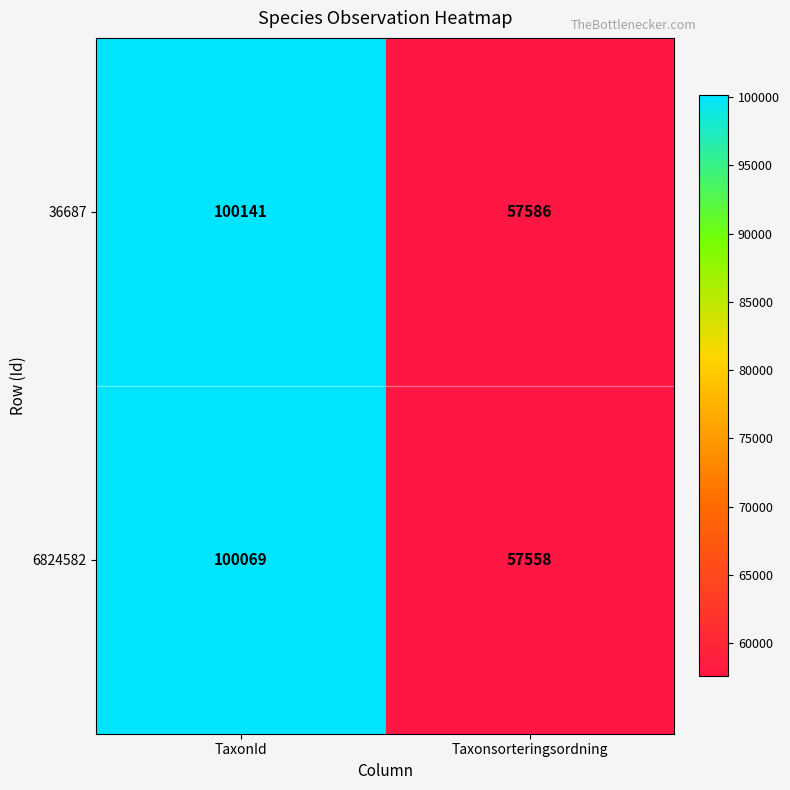

The 36687 series shows 21235 at Taxonsorteringsordning. True or false?

False